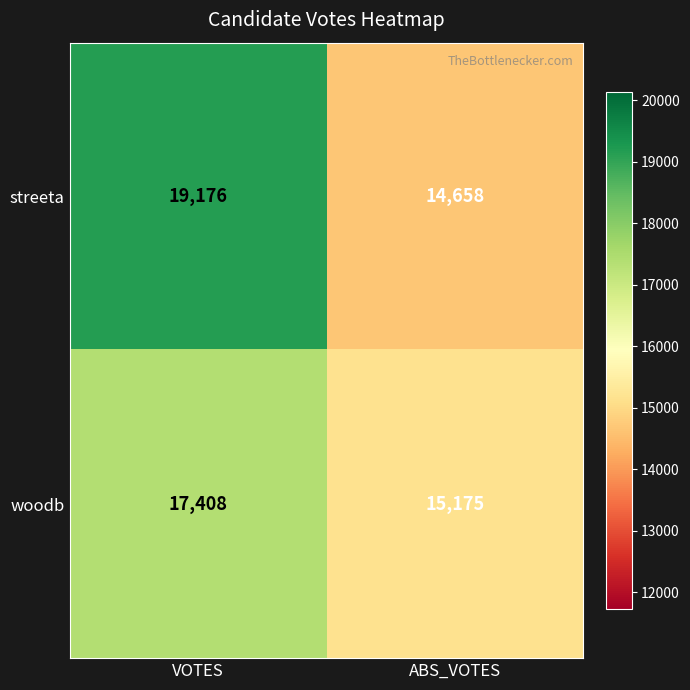

What is the difference between the maximum and minimum values in the streeta series?

4518